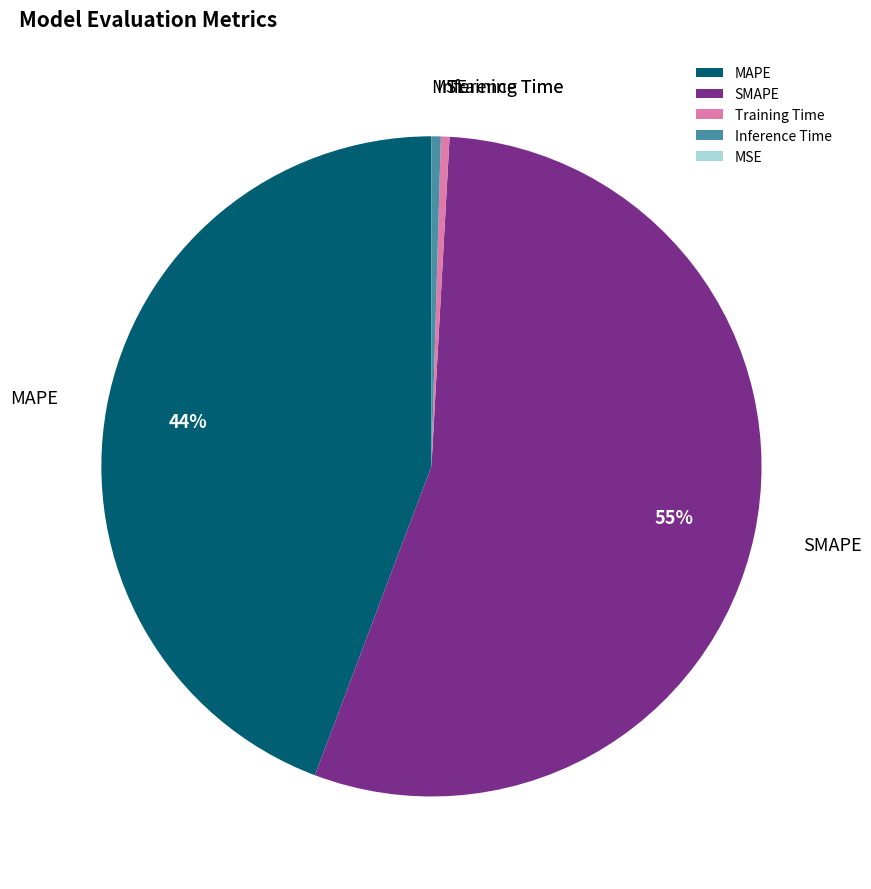

True or false: MAPE accounts for 53% of the total.

False